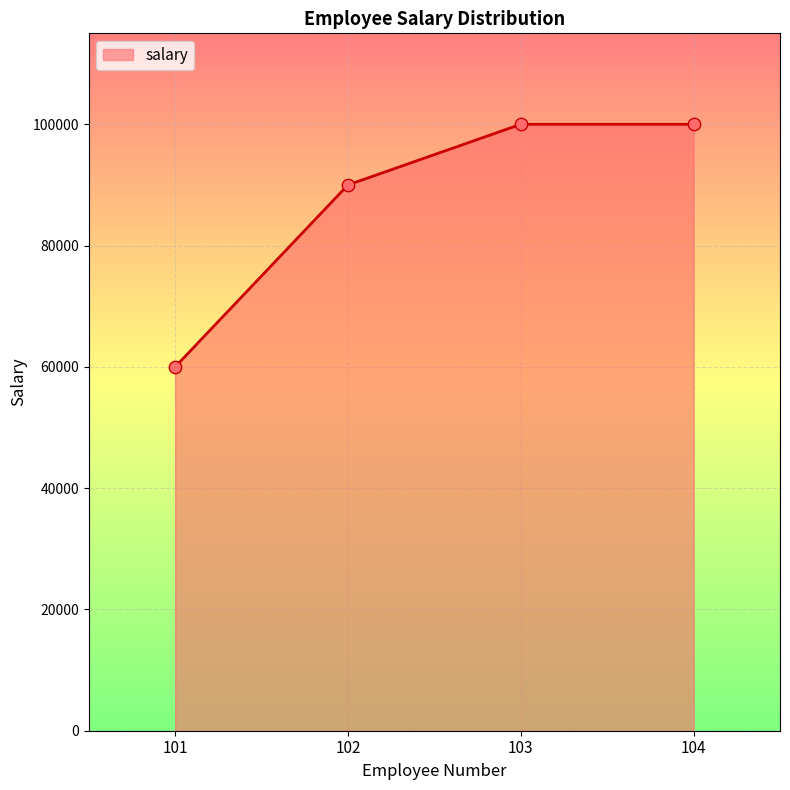

Approximately how many times larger is the value at 102 compared to 104?

0.9